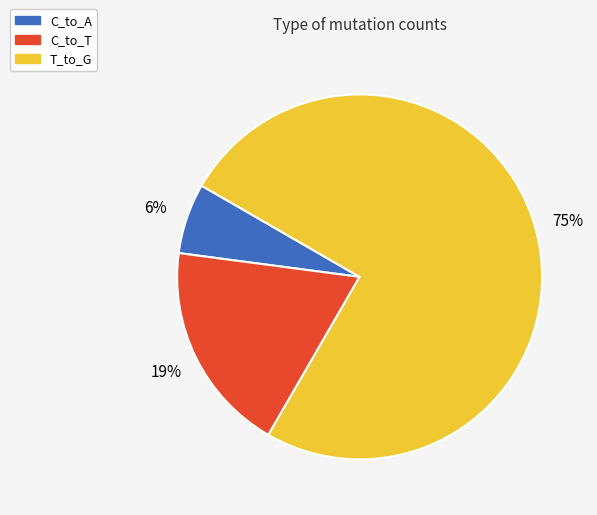

Combined, do C_to_T and C_to_A account for over 50%?

No